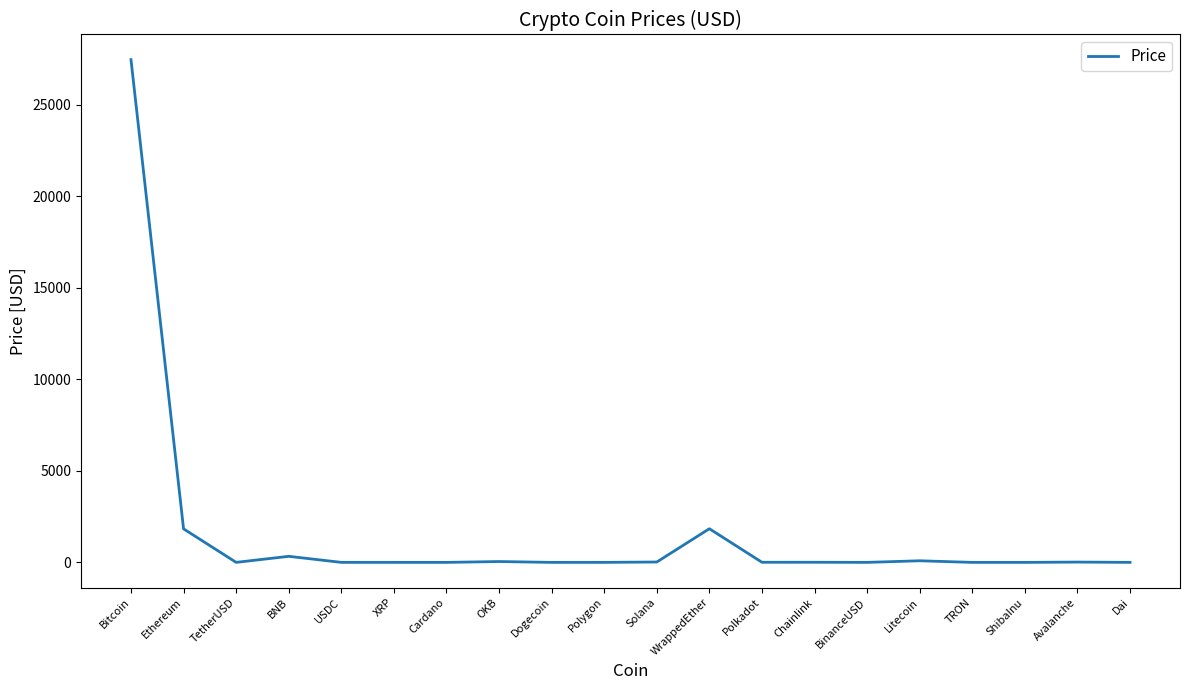

True or false: the data shows 1839.5 at WrappedEther.

True